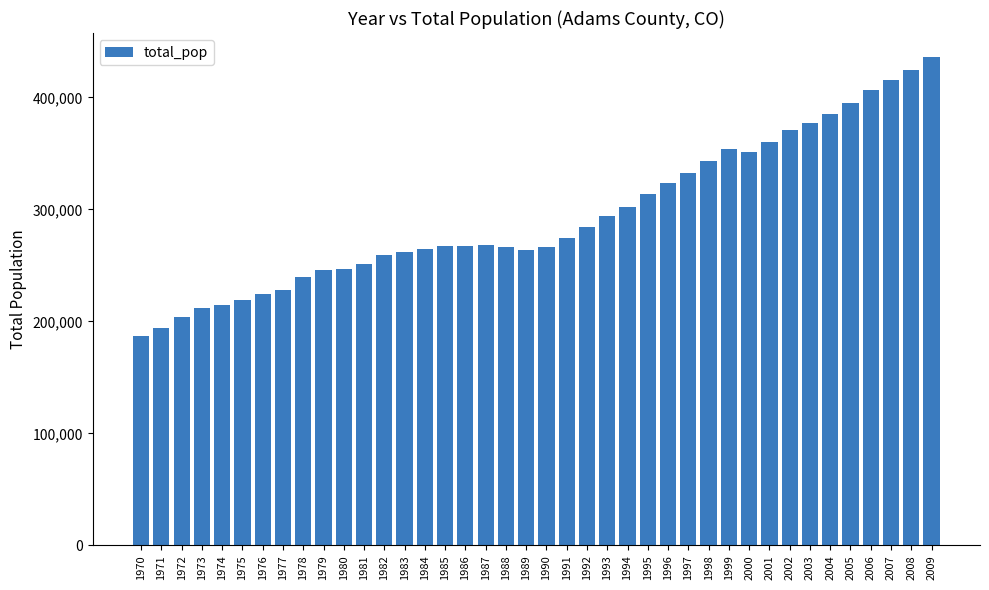

What is the difference between the values at 1985 and 1995?

46466